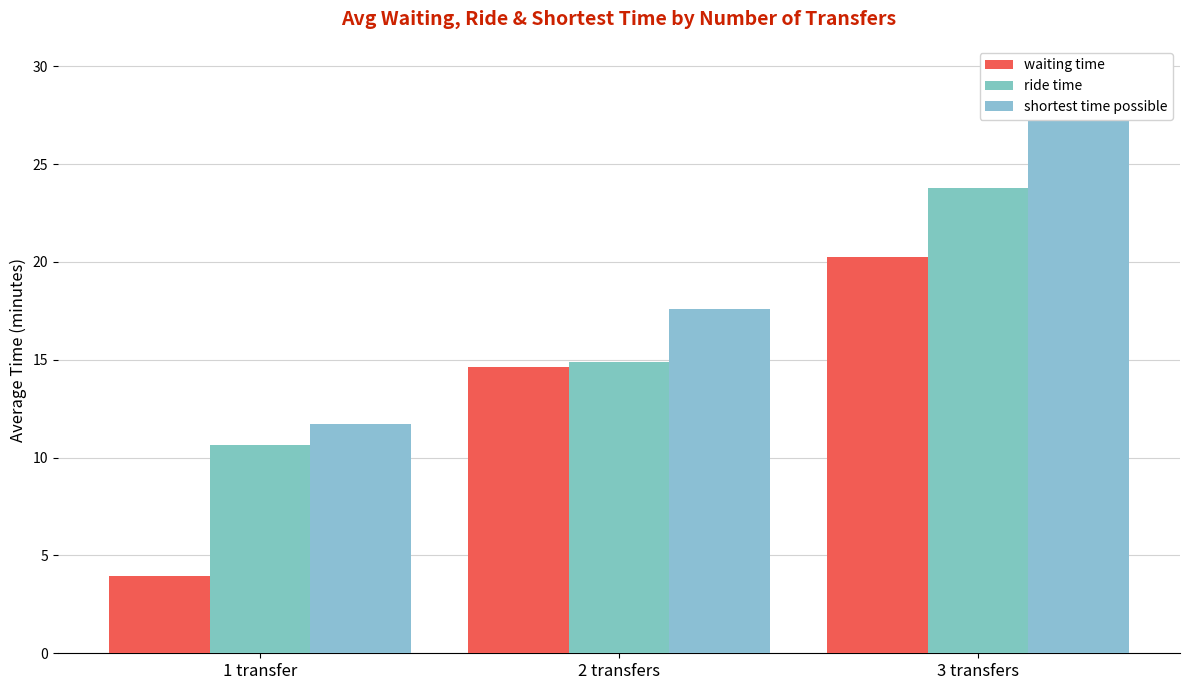

At which category does the chart reach its minimum across all series?

1 transfer